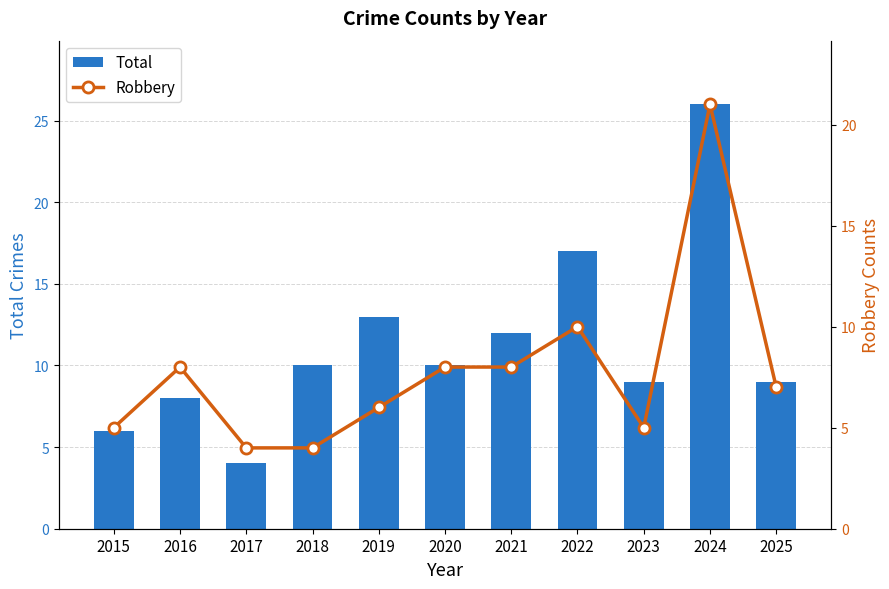

What is the minimum value for Robbery?

4